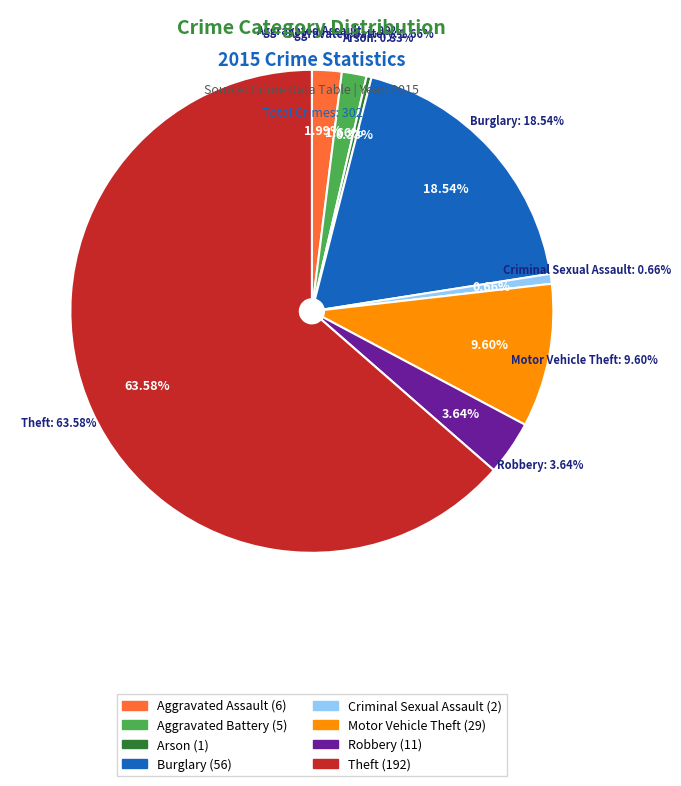

How many slices are in this pie chart?

8